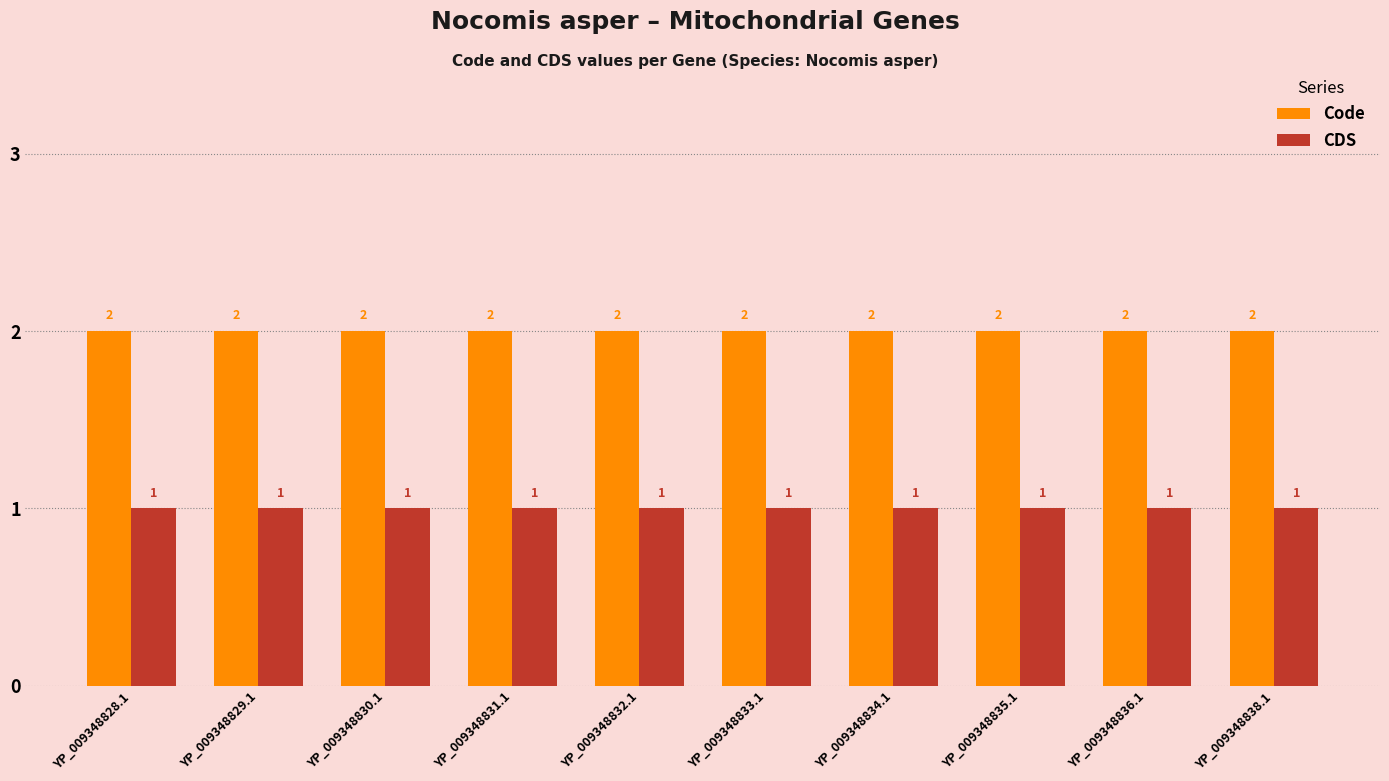

What is the total value across all series at YP_009348835.1?

3